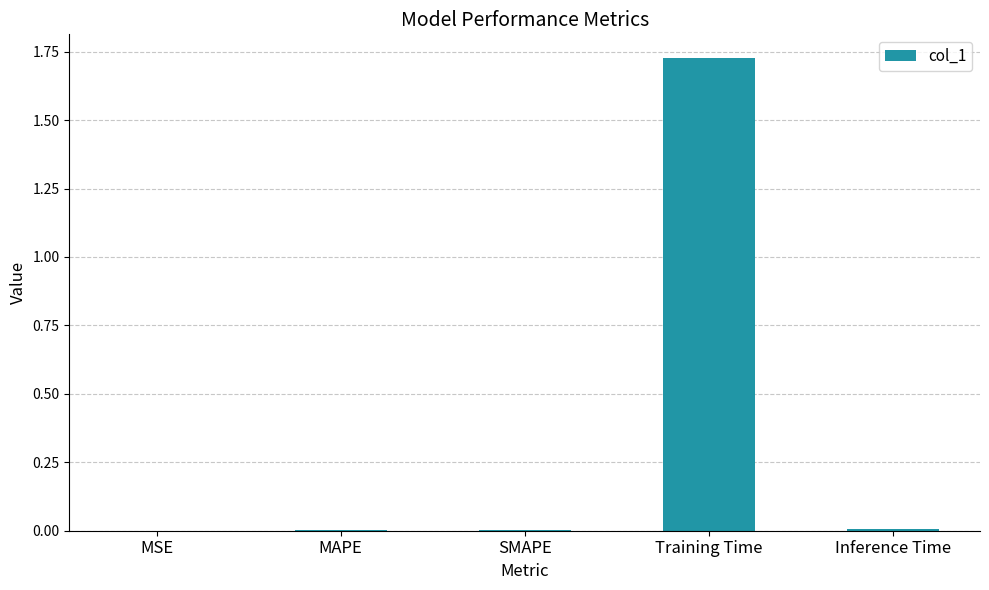

The value at SMAPE is 0.0. True or false?

True